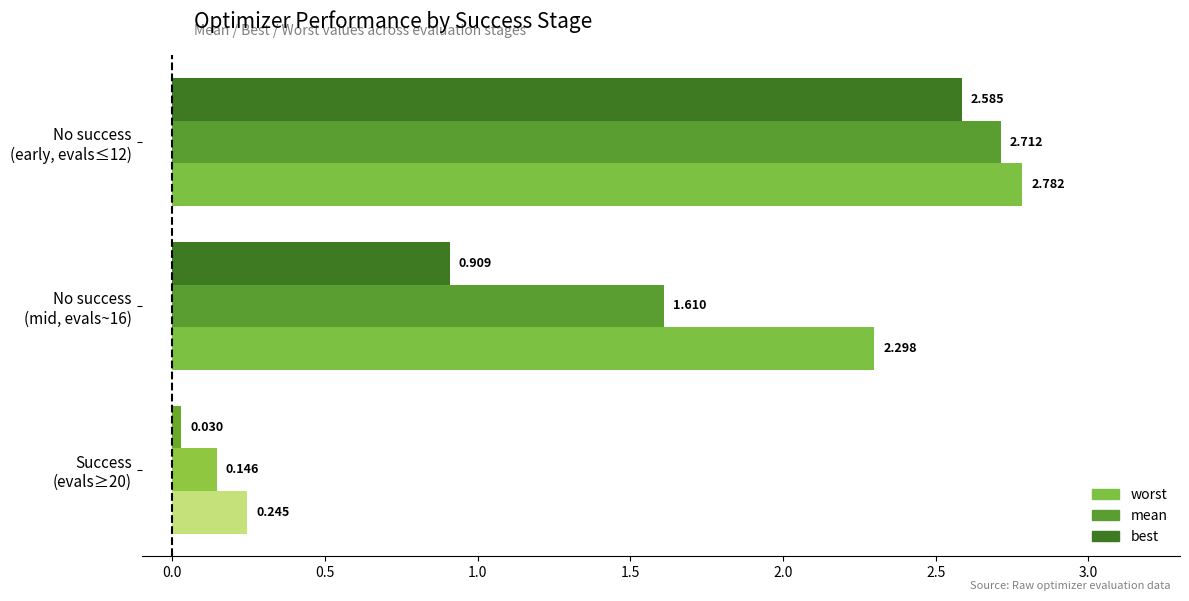

Rank the series by their maximum value, from lowest to highest.

best, mean, worst